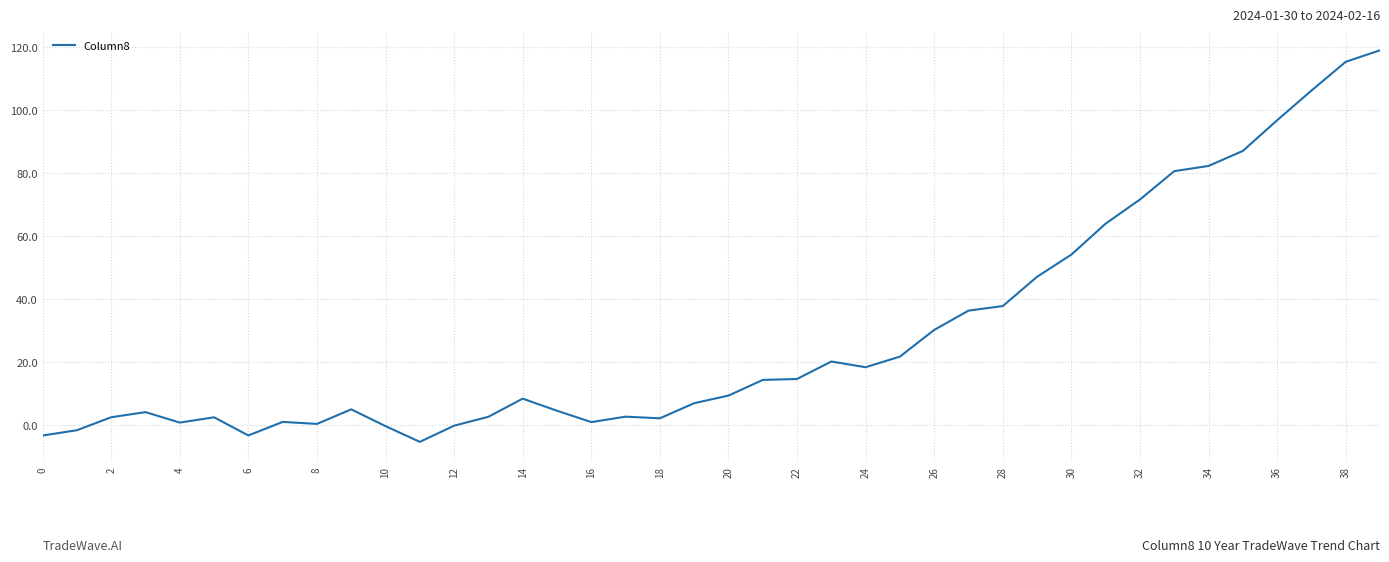

What is the greatest value displayed?

118.9